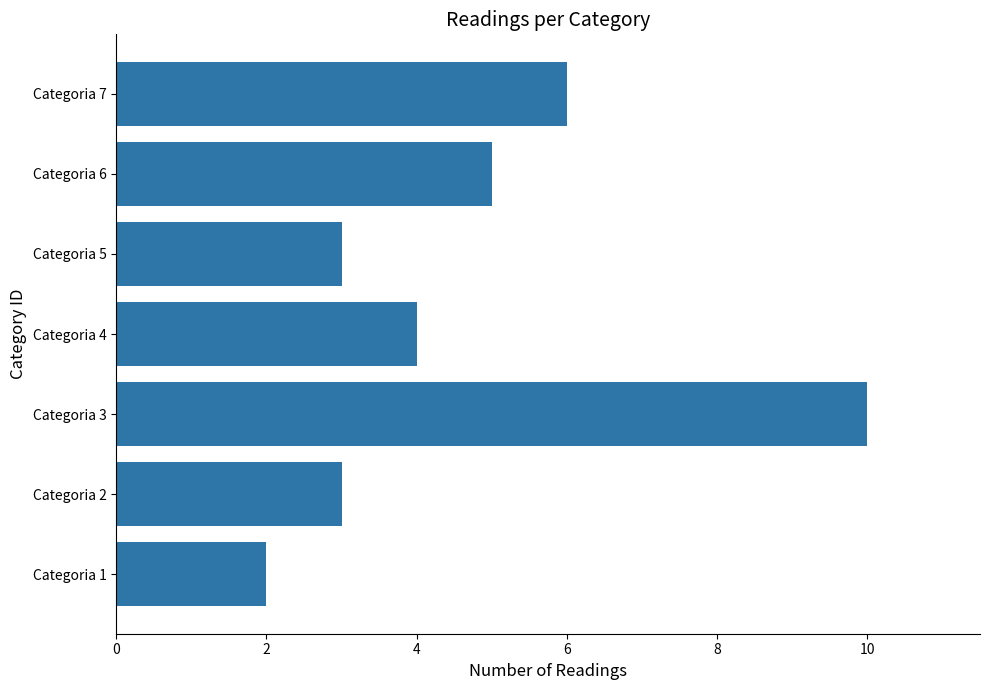

Is it true that the value at Categoria 7 is 4?

False